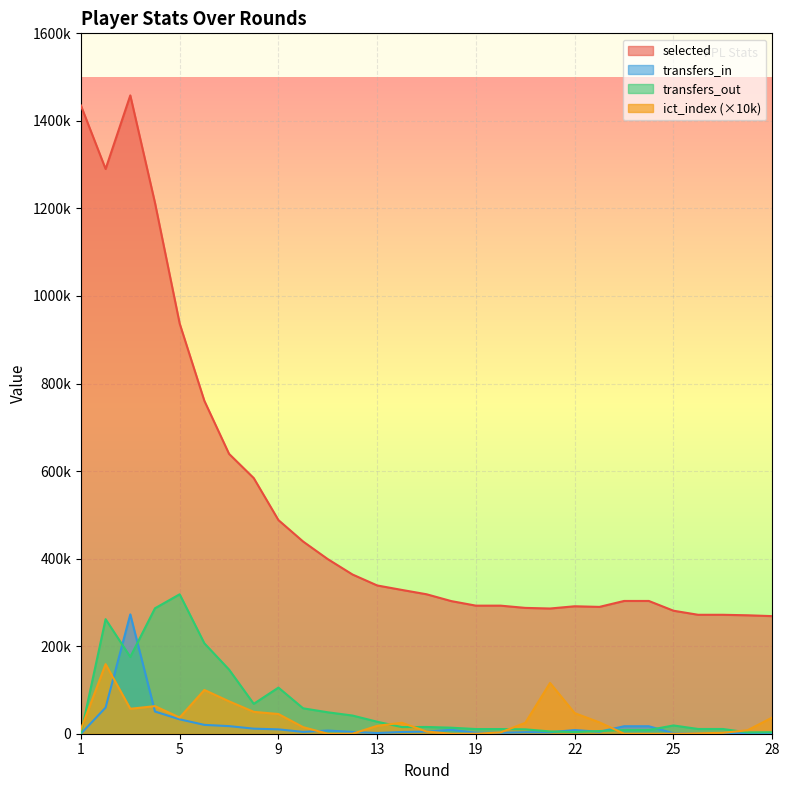

What is the sum of all ict_index values?

923000